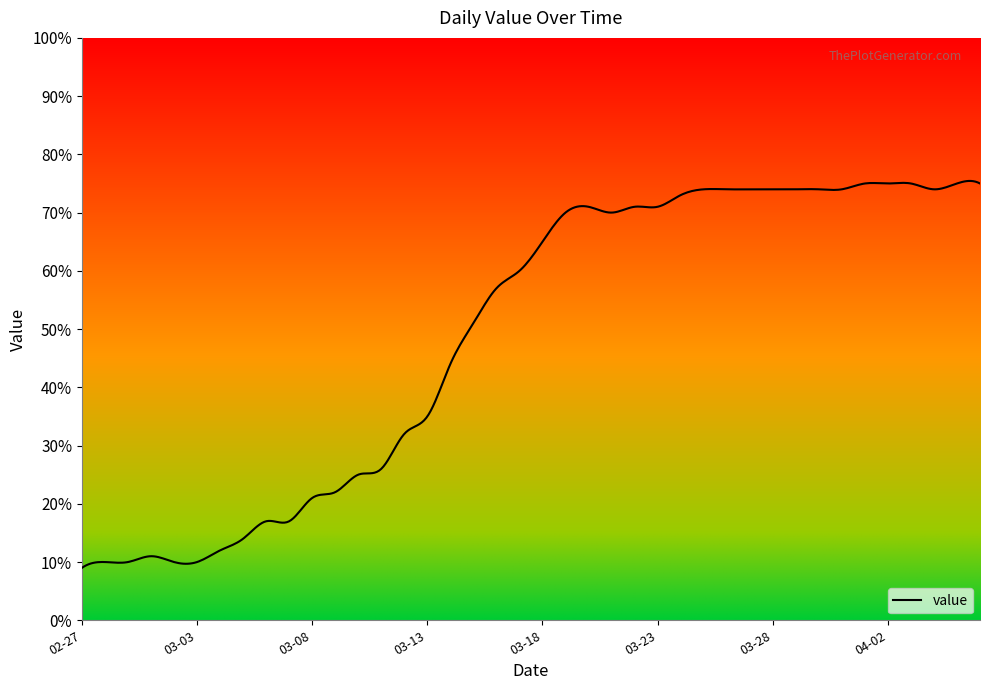

How many points are lower than both their immediate neighbors (excluding endpoints)?

2